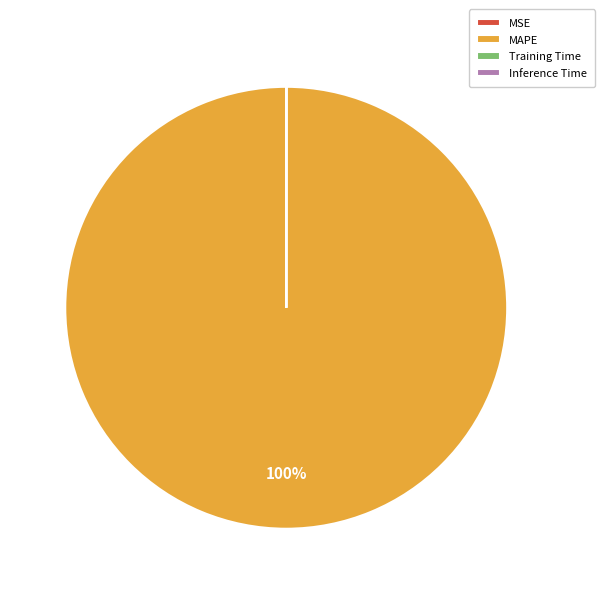

Does MAPE represent more than half of the total?

Yes